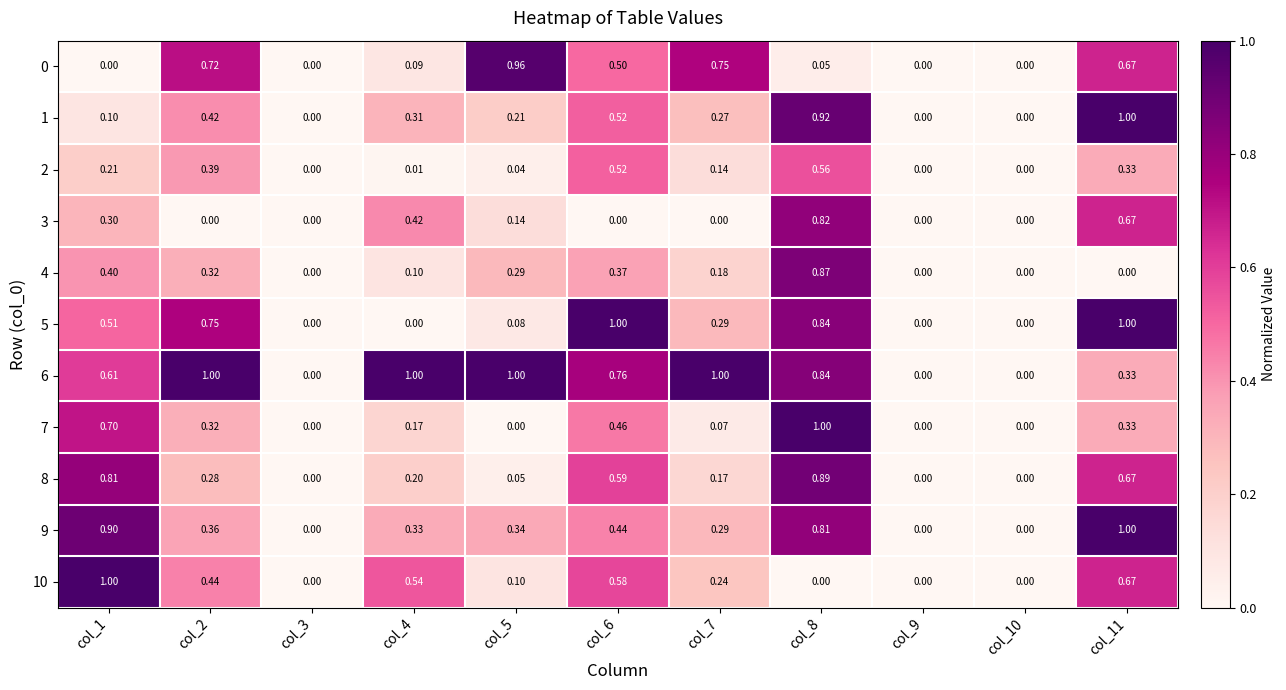

How many data points does each series have?

11